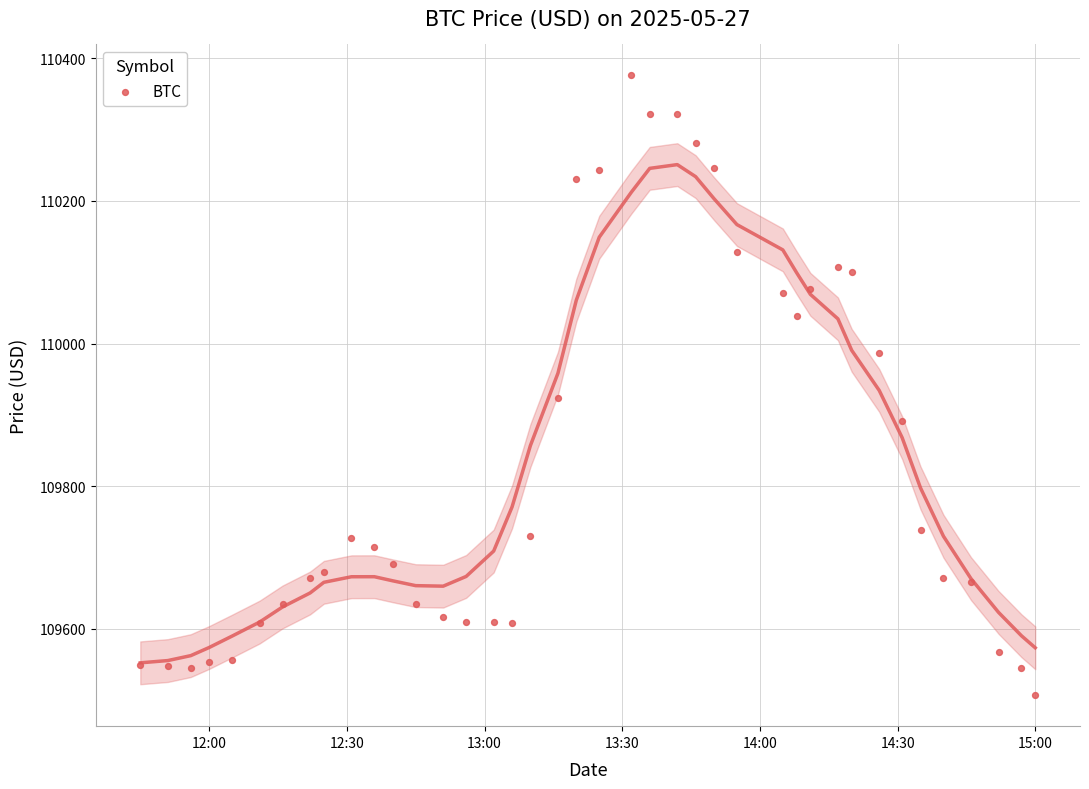

What Y value in the scatter plot is closest to 109941?

109923.7